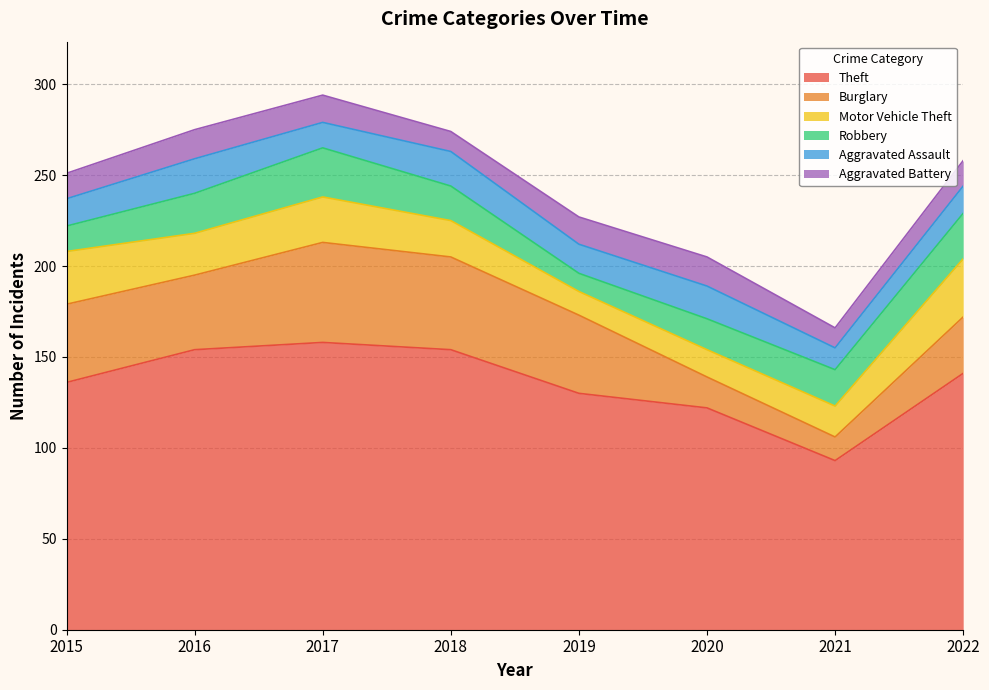

The value of Aggravated Assault at 2019 is 21. True or false?

False